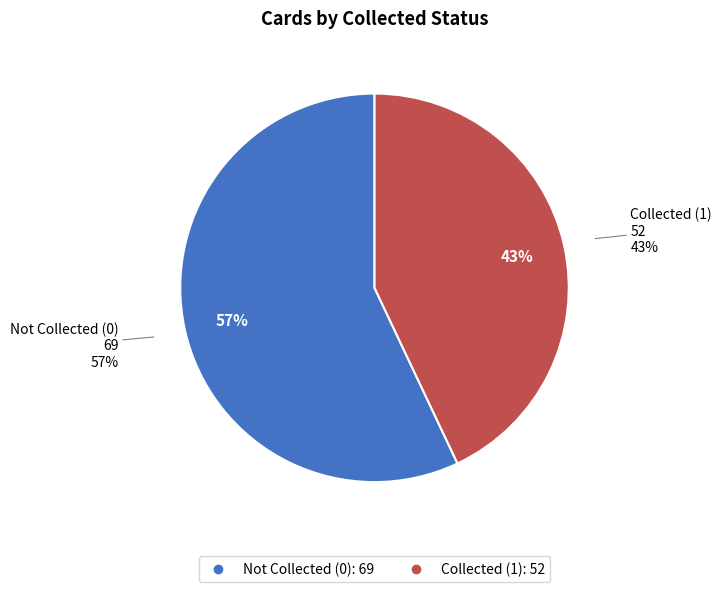

Is it true that collected_0 is 57% of the pie?

True